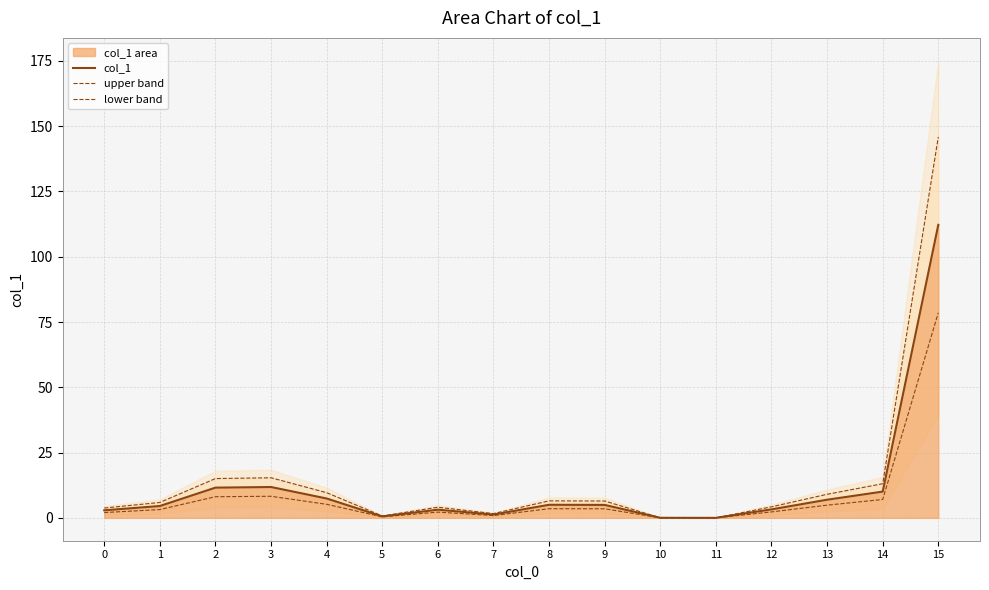

Which series has the largest range (max minus min)?

upper band